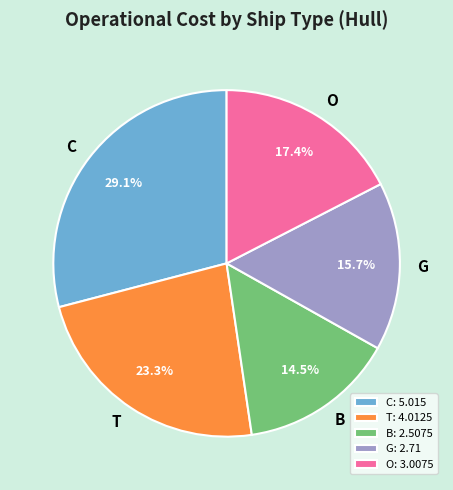

Does T represent more than half of the total?

No